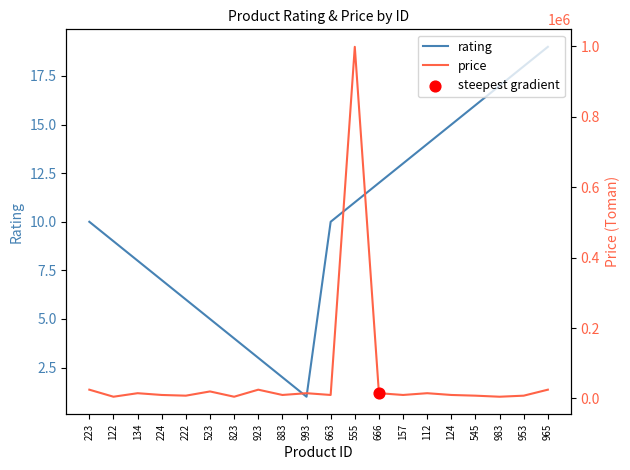

Which series has the widest spread of Y values?

price